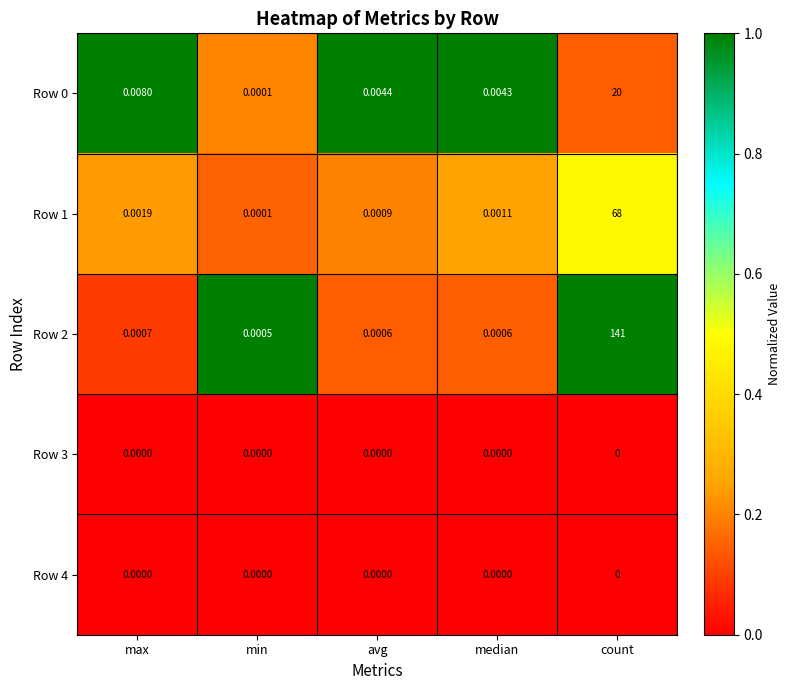

At which label does Row 2 reach its peak?

count